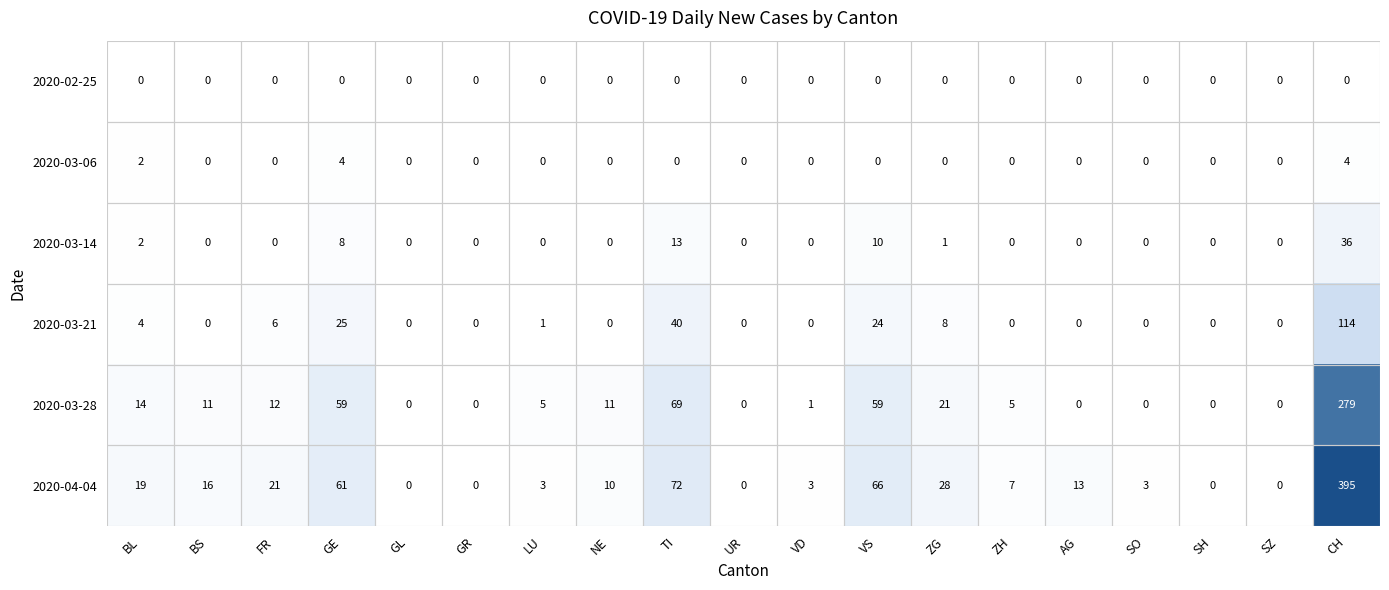

Rank the series by their maximum value, from lowest to highest.

2020-02-25, 2020-03-06, 2020-03-14, 2020-03-21, 2020-03-28, 2020-04-04